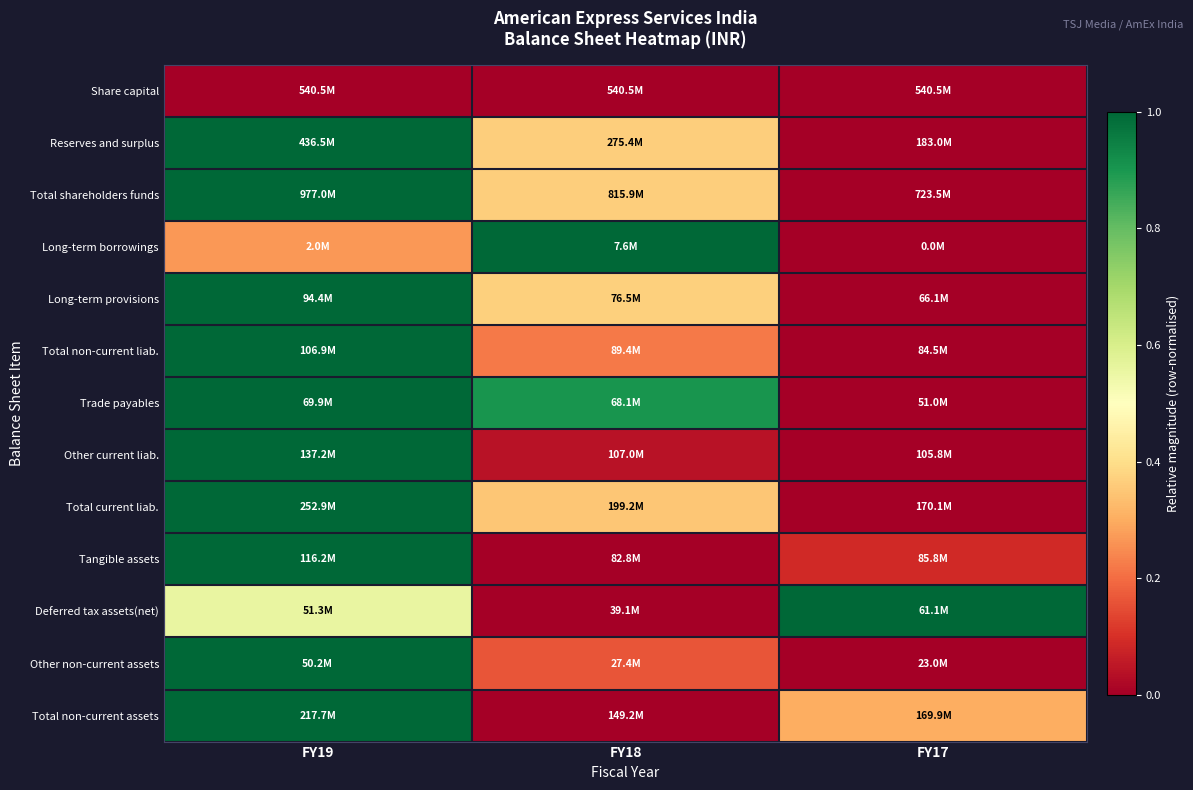

What is the maximum value shown in the chart?

1.0